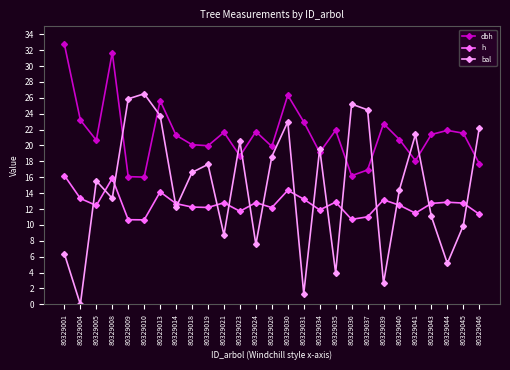

Which series has the widest spread of values?

bal